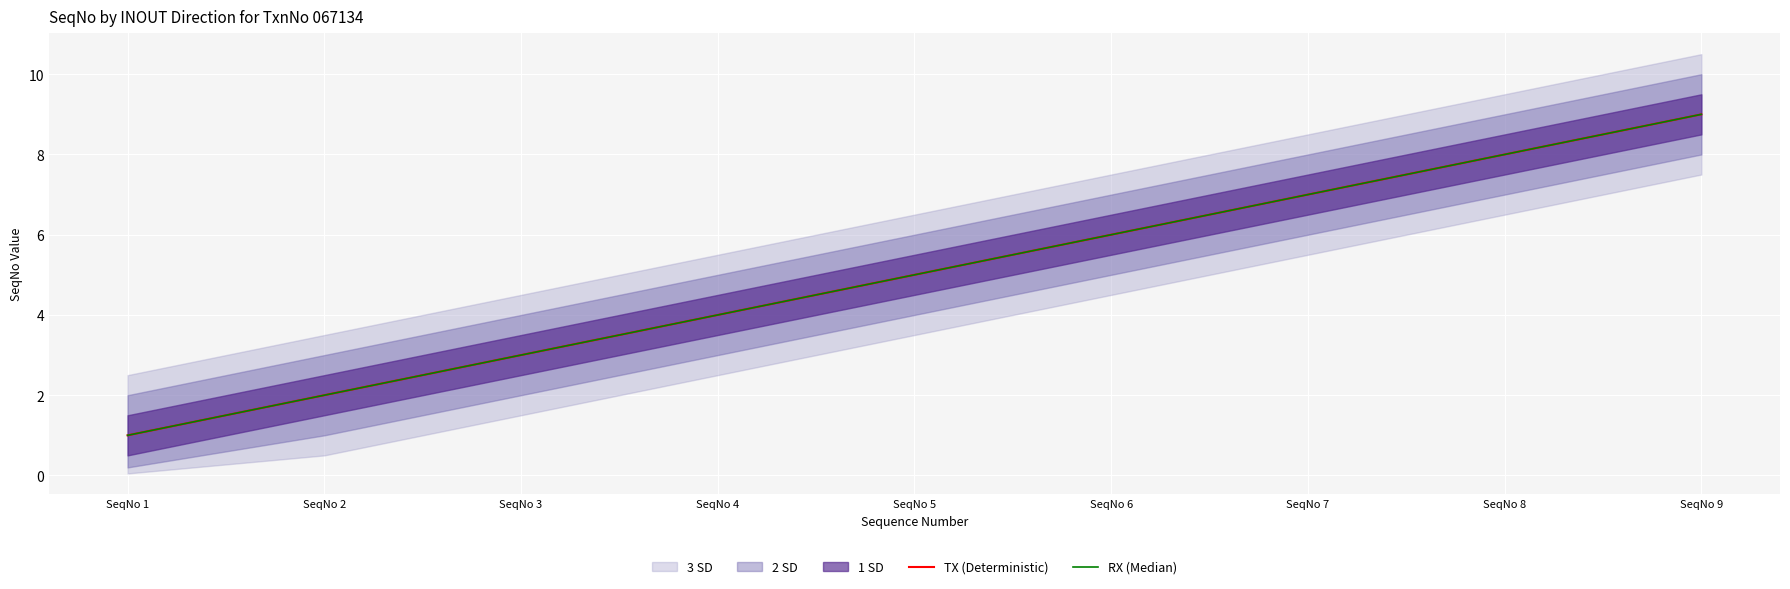

The TX (Deterministic) series shows 8 at SeqNo 8. True or false?

True